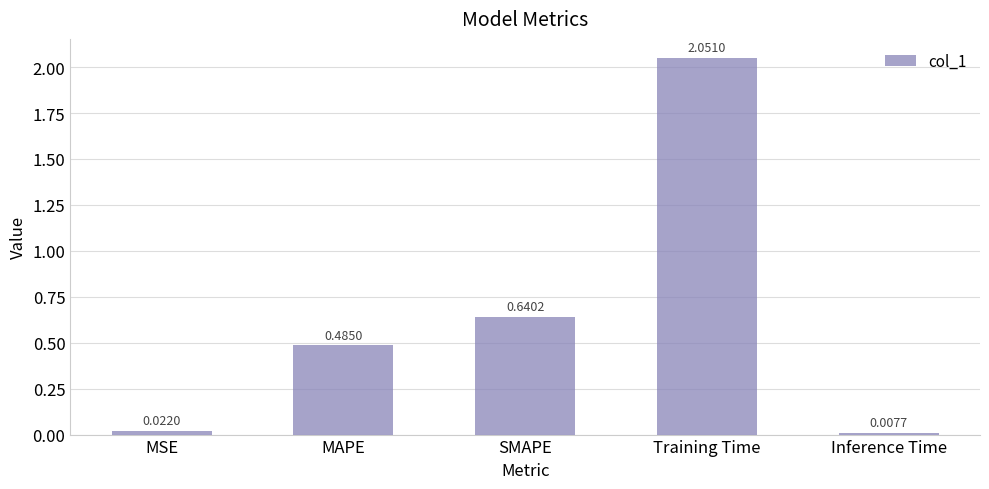

Rank the categories by value from highest to lowest.

Training Time, SMAPE, MAPE, MSE, Inference Time